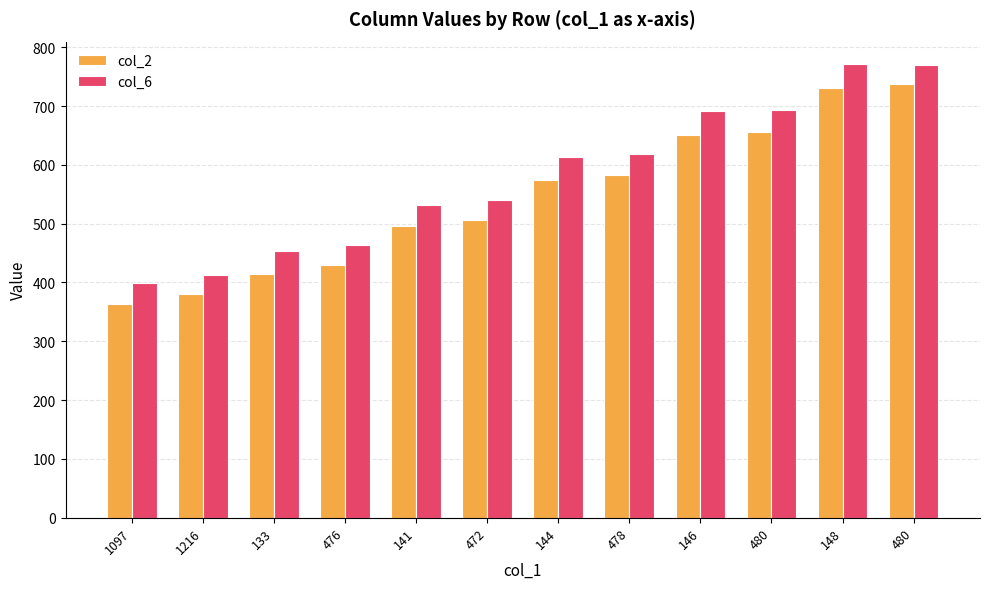

The col_2 series shows 657 at 141. True or false?

False